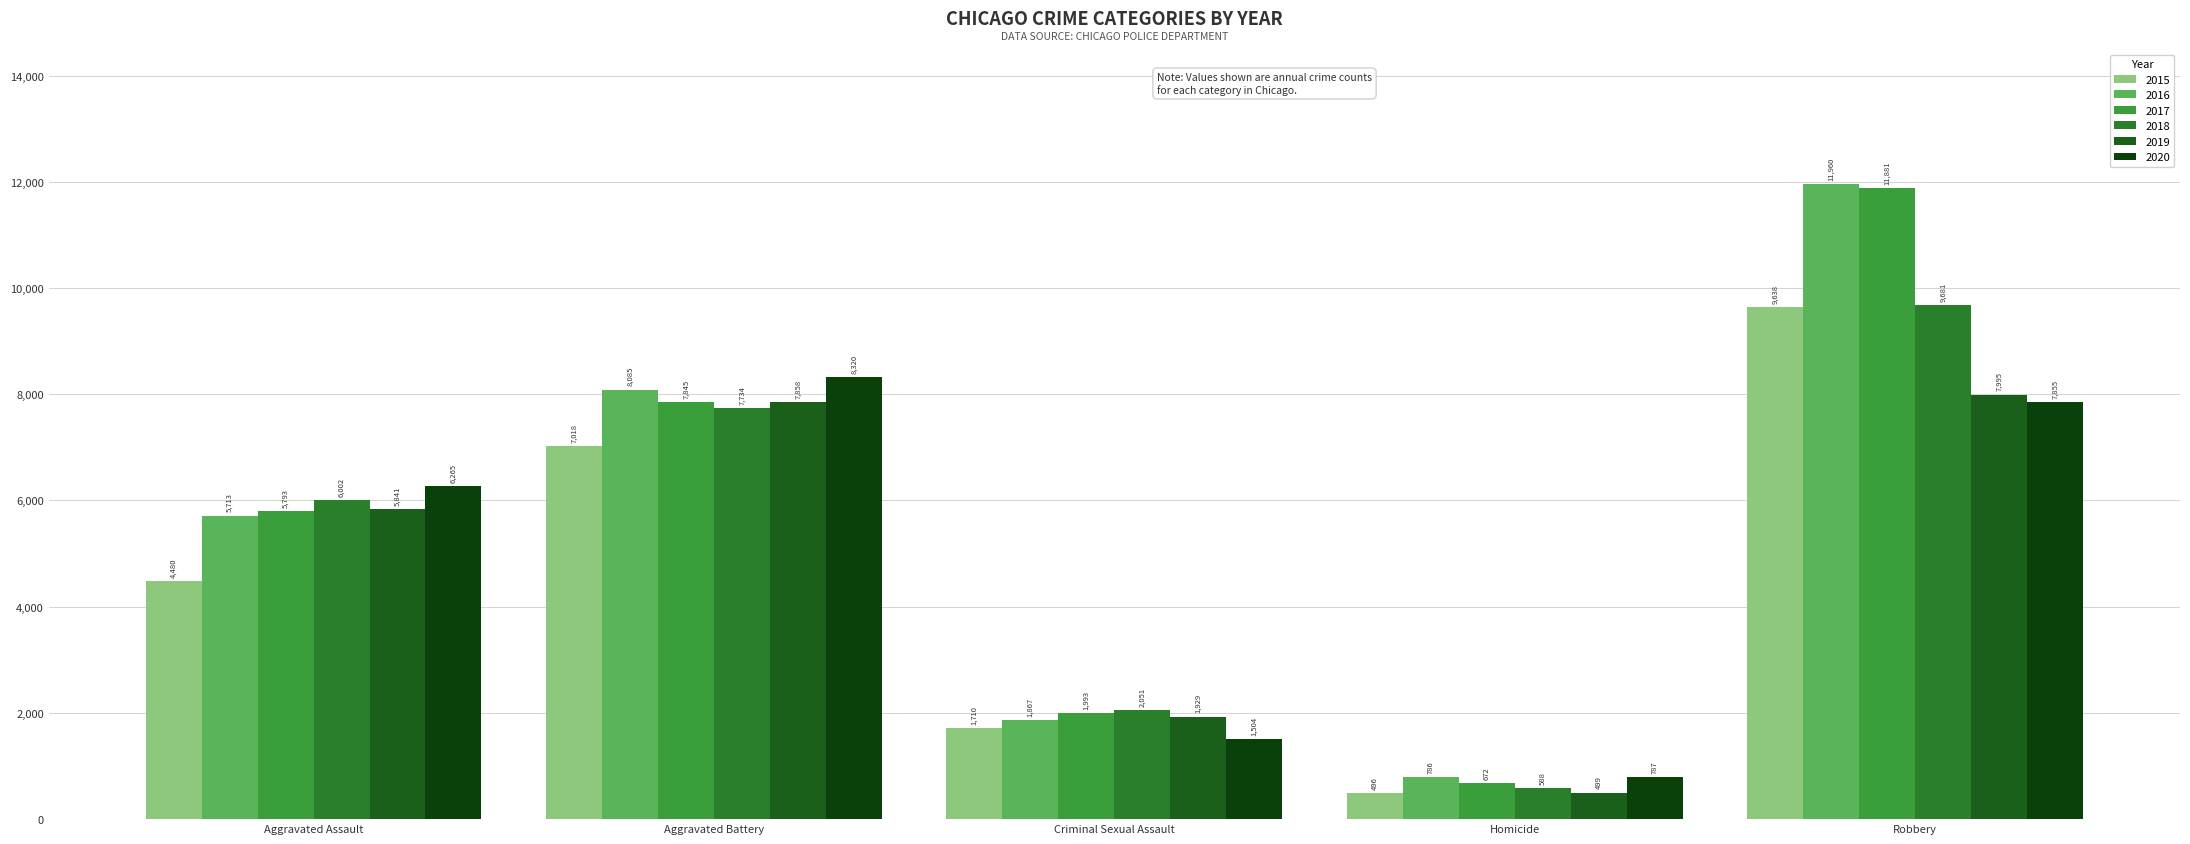

Between Criminal Sexual Assault and Robbery, which series saw the biggest shift?

2016